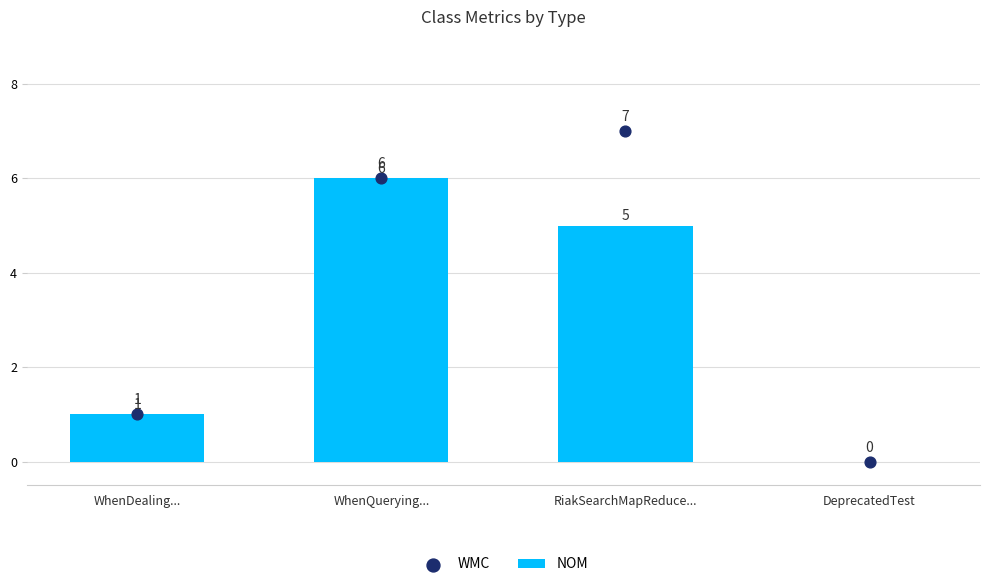

At how many categories does at least one series exceed 5?

2